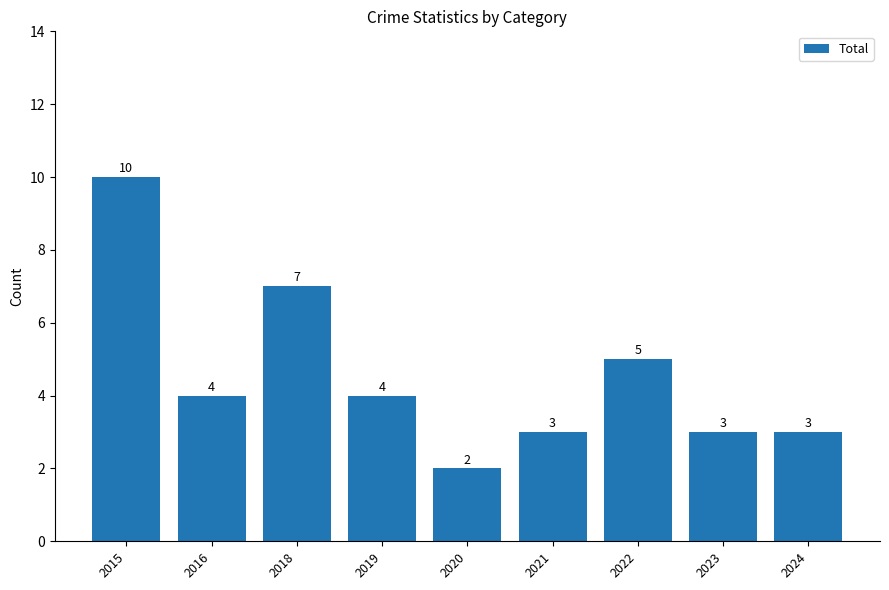

What is the difference between the maximum and second lowest values?

7